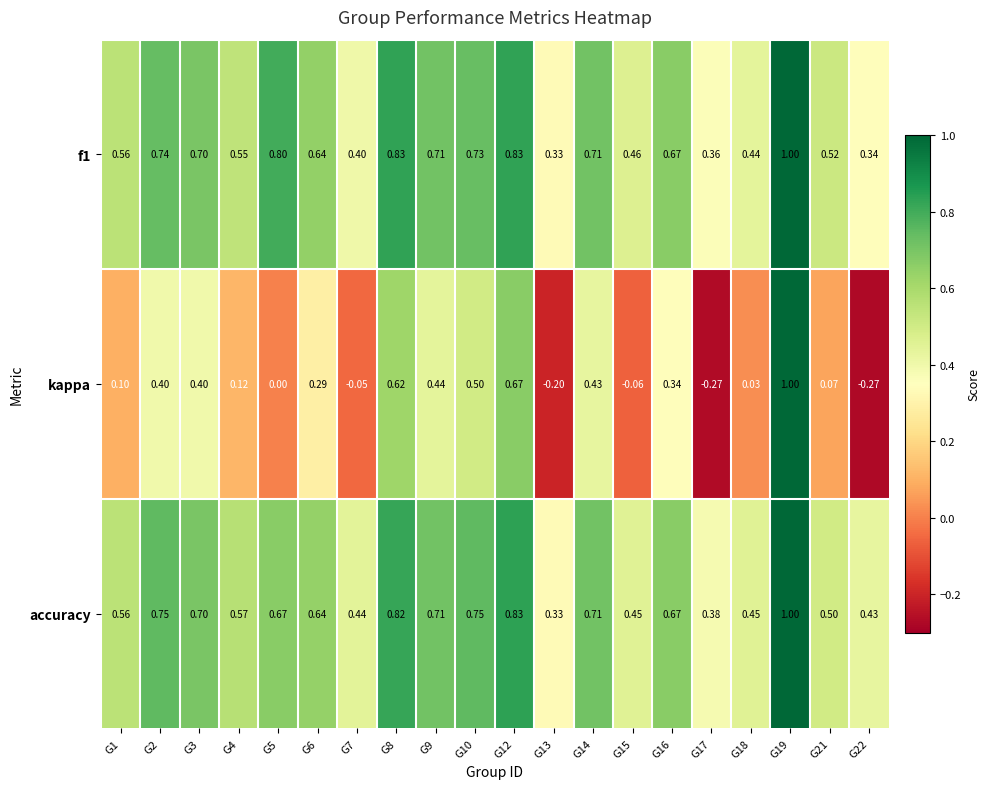

Which series has the largest total across all categories?

accuracy